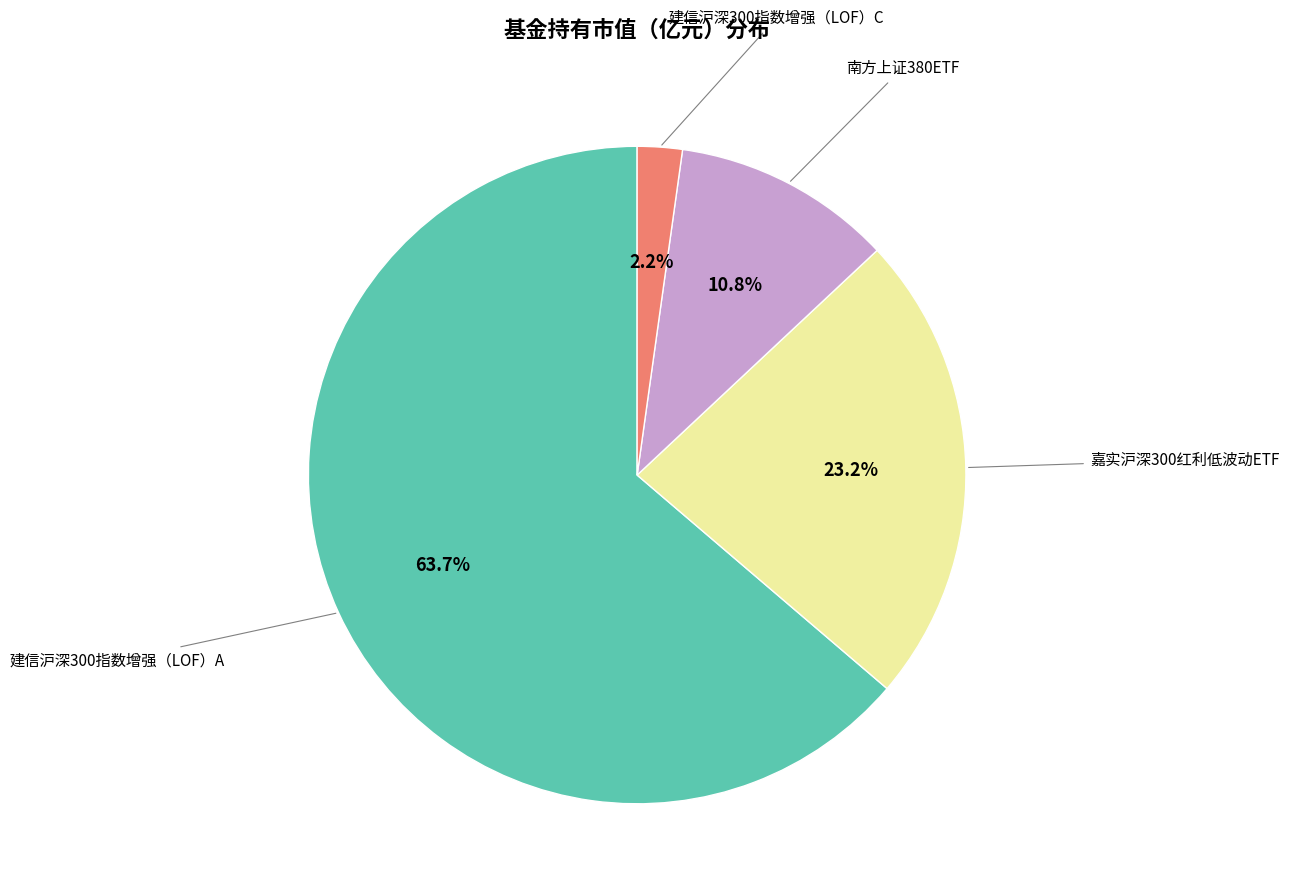

Does any single category account for the majority?

Yes